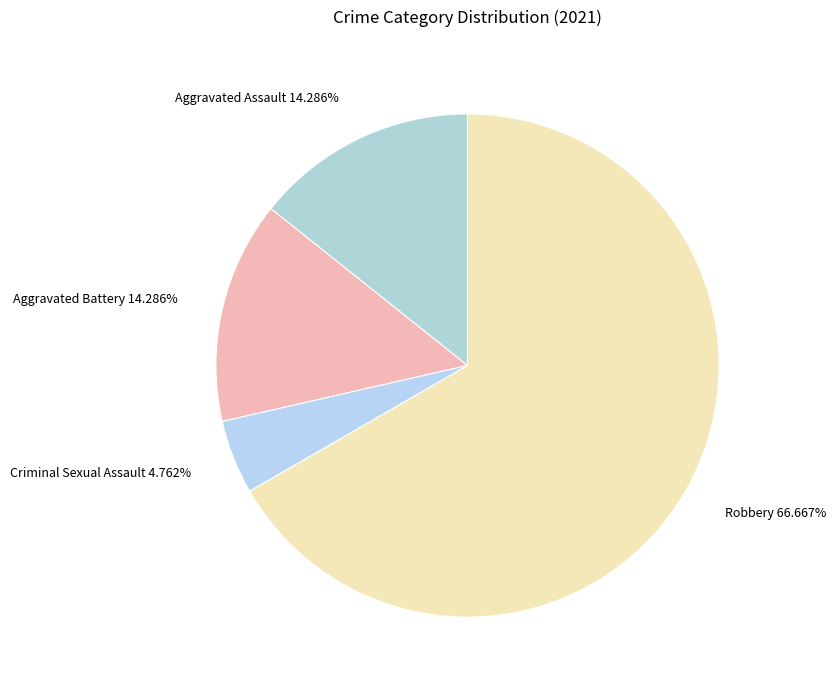

Combined, what portion of the pie is Robbery and Criminal Sexual Assault?

71.4%